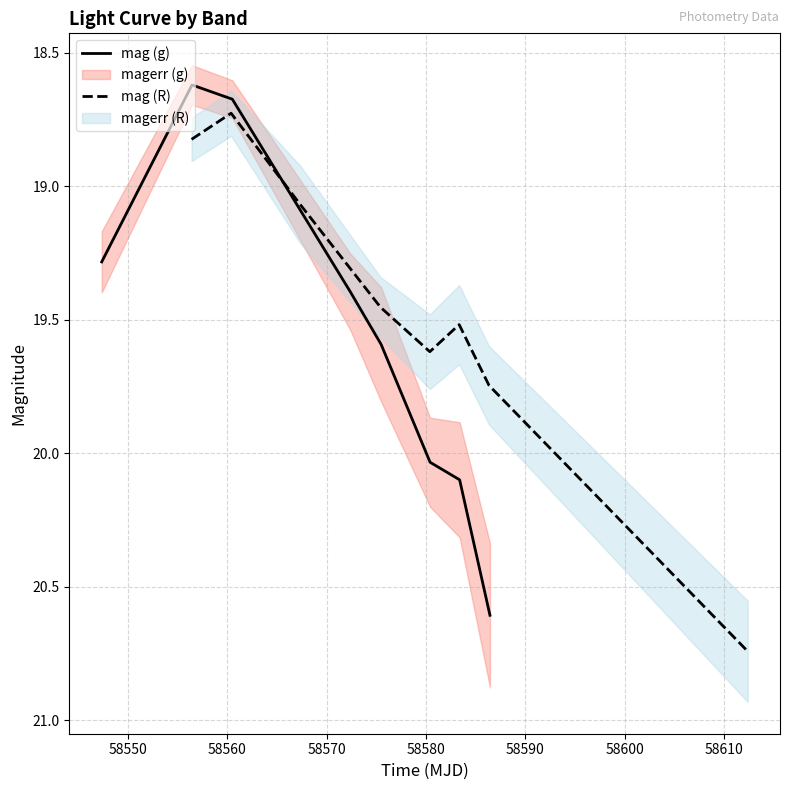

Rank the series by their average value, from lowest to highest.

mag (R), mag (g)